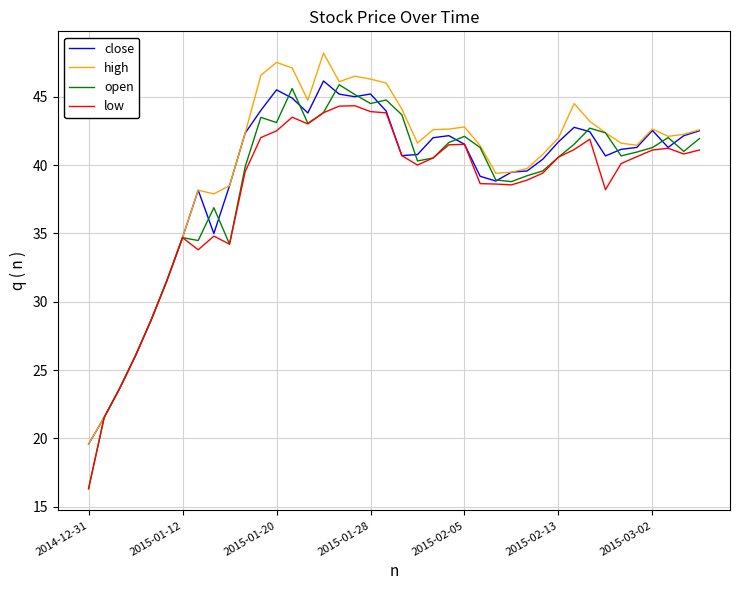

What is the lowest value of the close series?

19.6